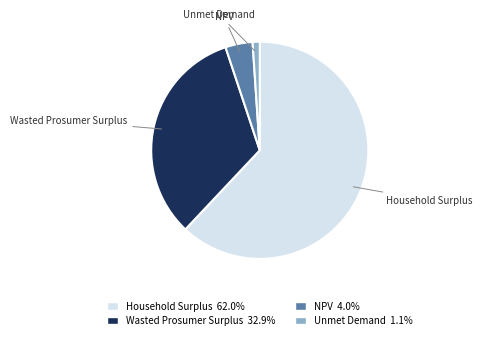

How many segments does this pie chart have?

4